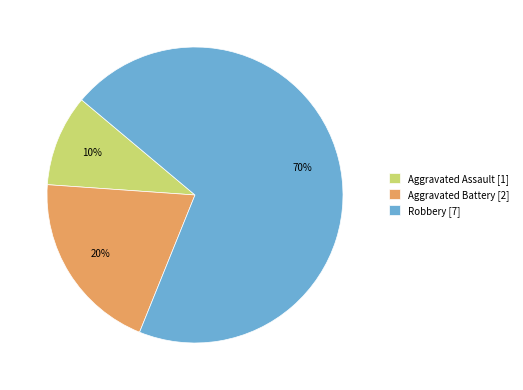

How many slices are in this pie chart?

3